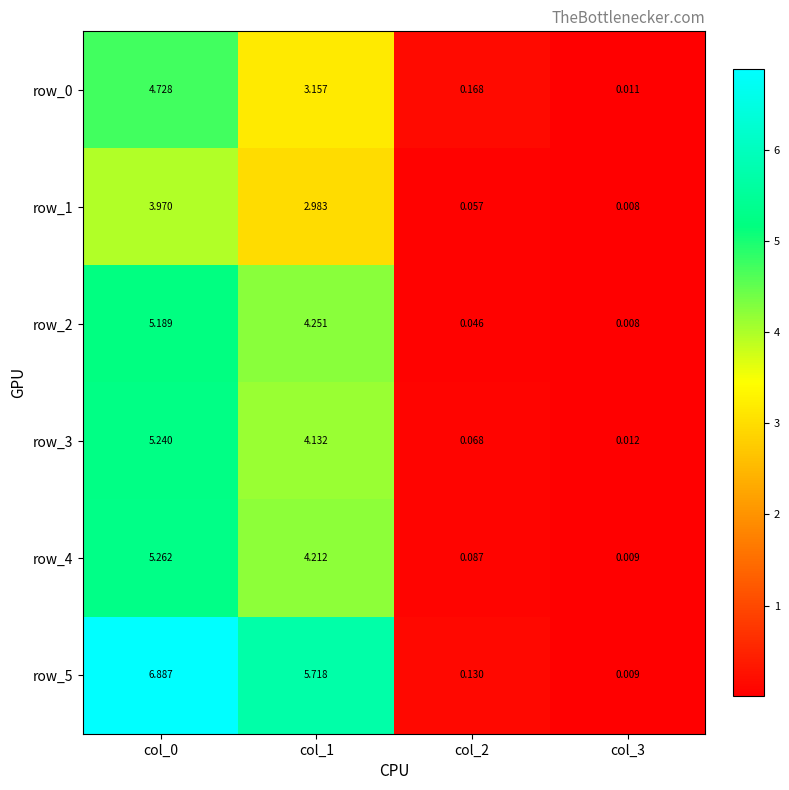

What is the greatest value displayed?

6.9